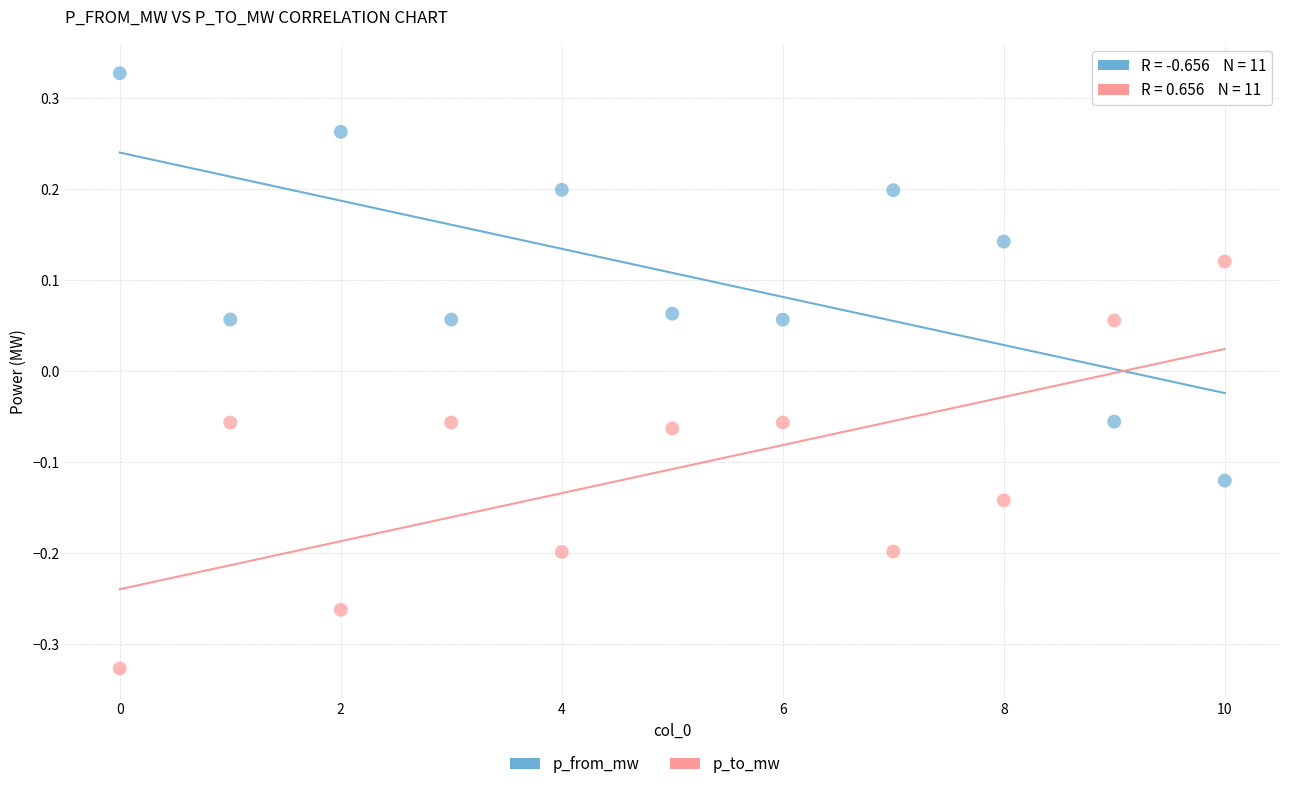

Which series contains the lowest Y value?

p_to_mw